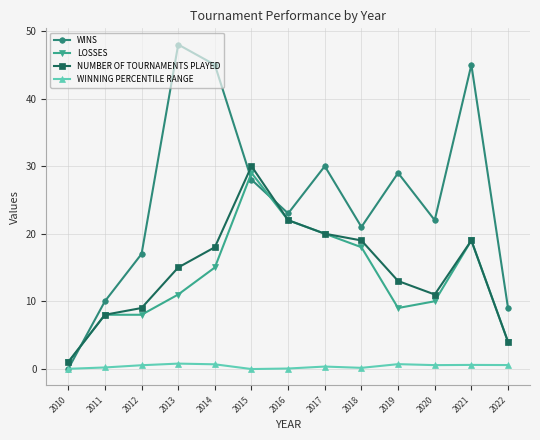

Rank the series at 2014 from highest to lowest value.

WINS, NUMBER OF TOURNAMENTS PLAYED, LOSSES, WINNING PERCENTILE RANGE